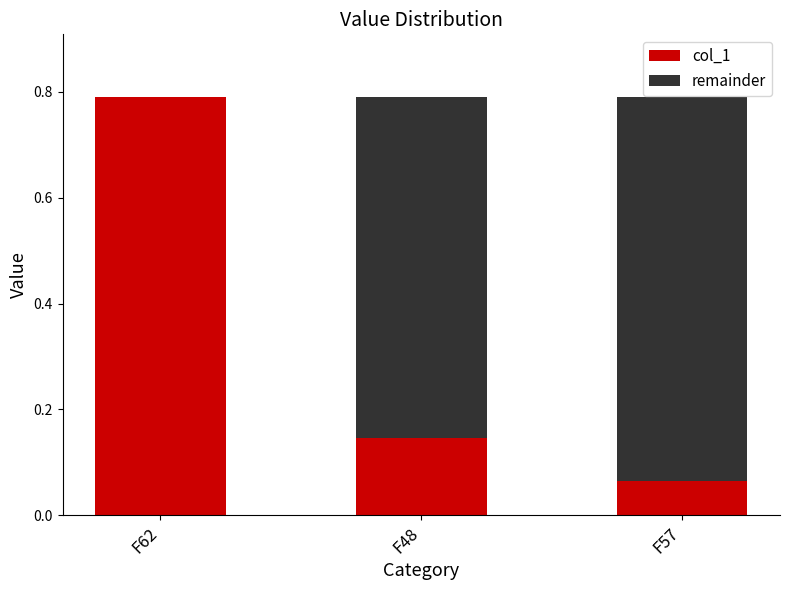

True or false: col_1 has a value of 0.2 at F48.

False